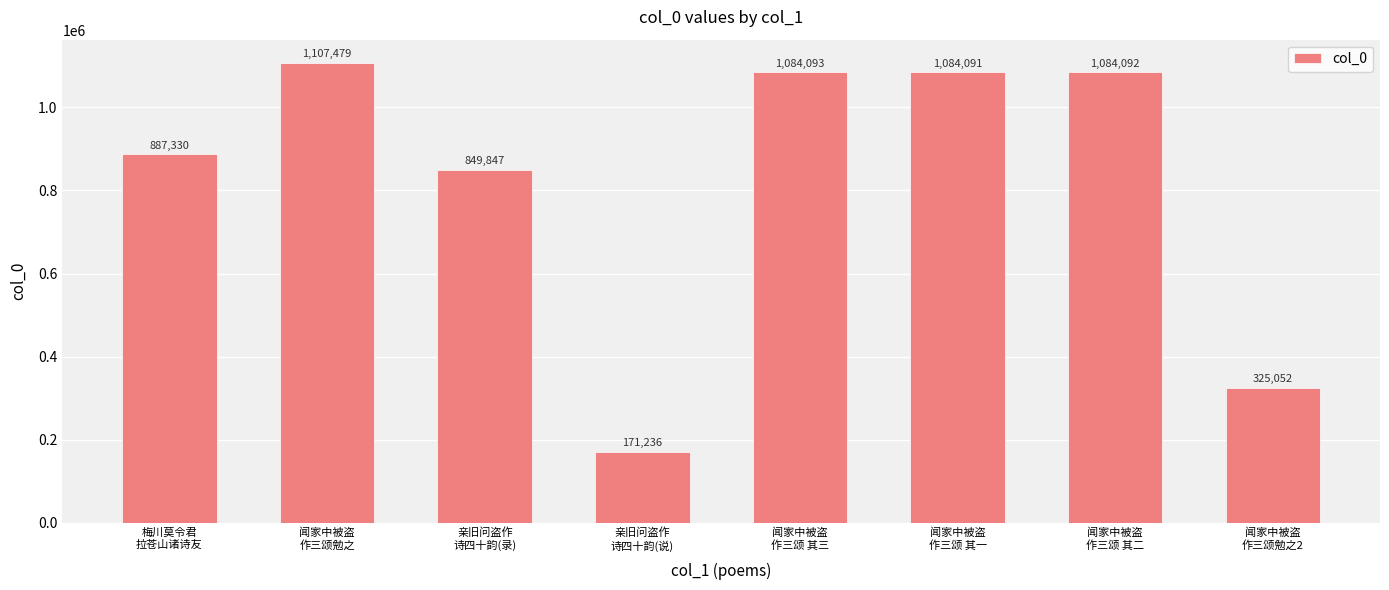

Where does the data first go above 1084091?

闻家中被盗
作三颂勉之